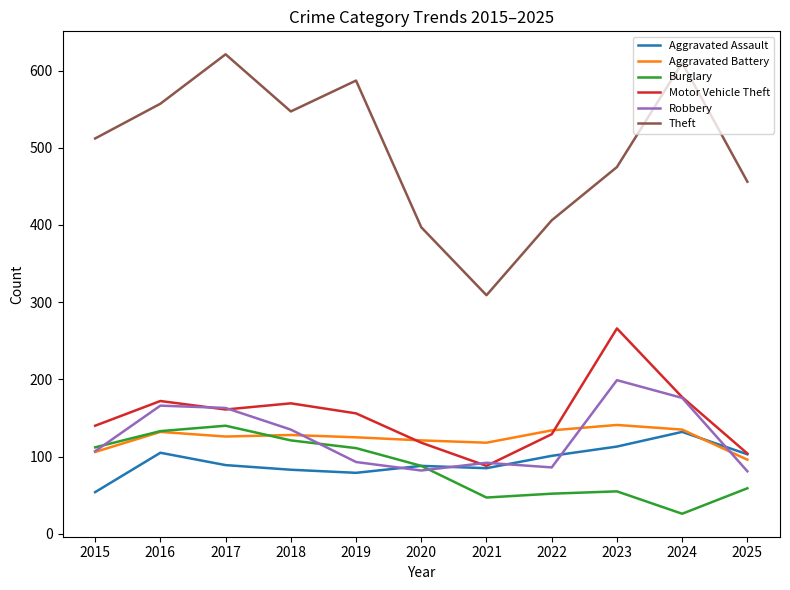

Which series changed the most between 2016 and 2023?

Motor Vehicle Theft